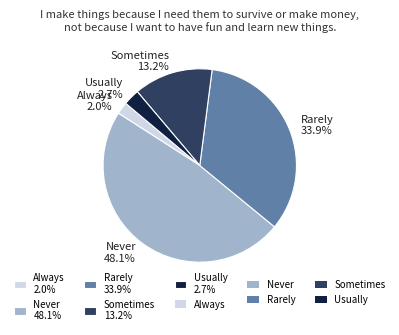

What percentage is NOT represented by Sometimes?

86.8%